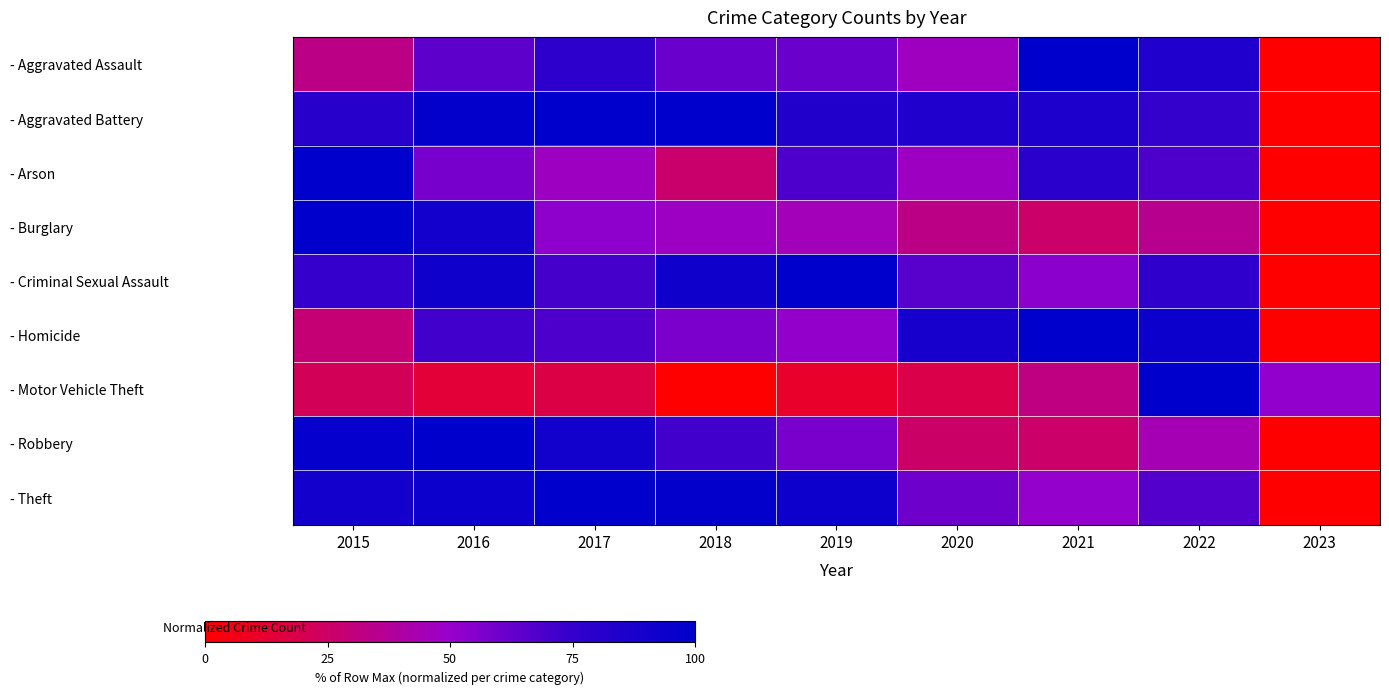

Between 2016 and 2017, which series saw the biggest shift?

- Burglary